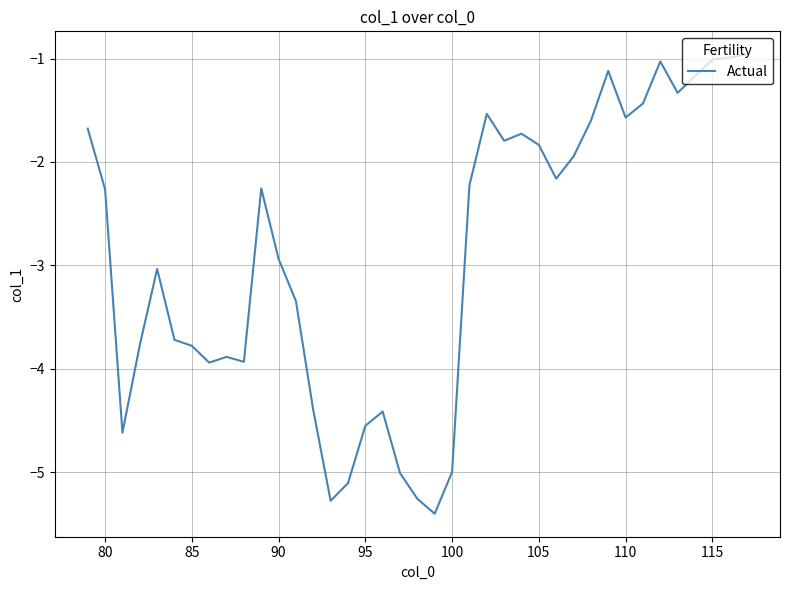

What is the greatest value displayed?

-1.0